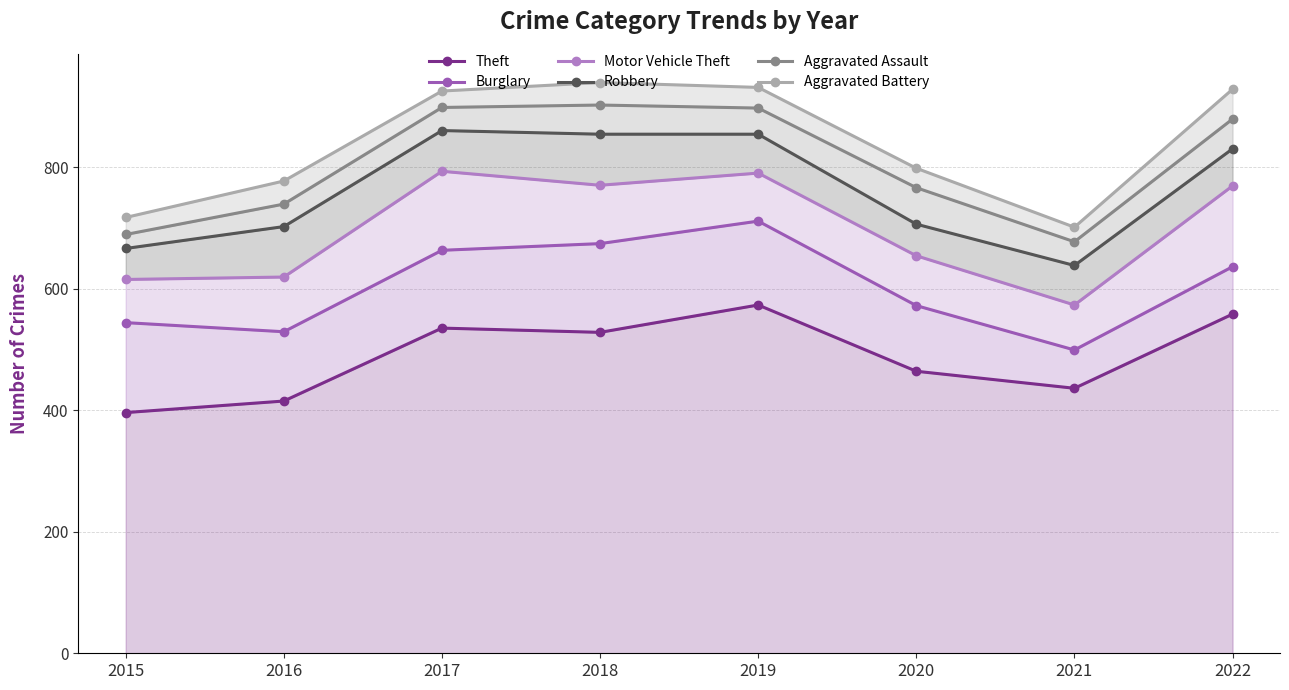

What is the difference between the Robbery values at 2021 and 2017?

222